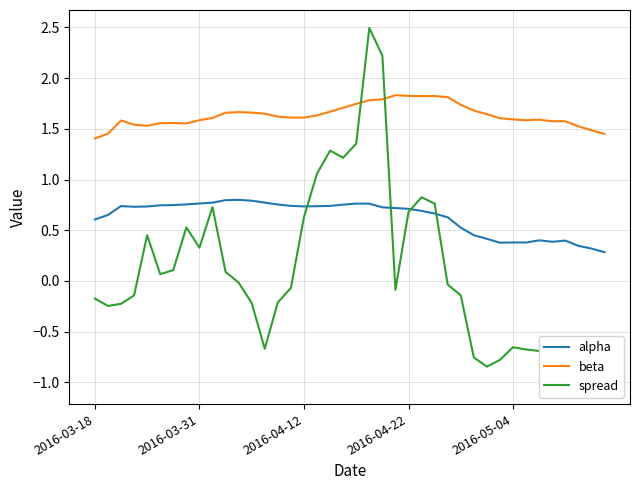

True or false: beta and alpha intersect in this chart.

False